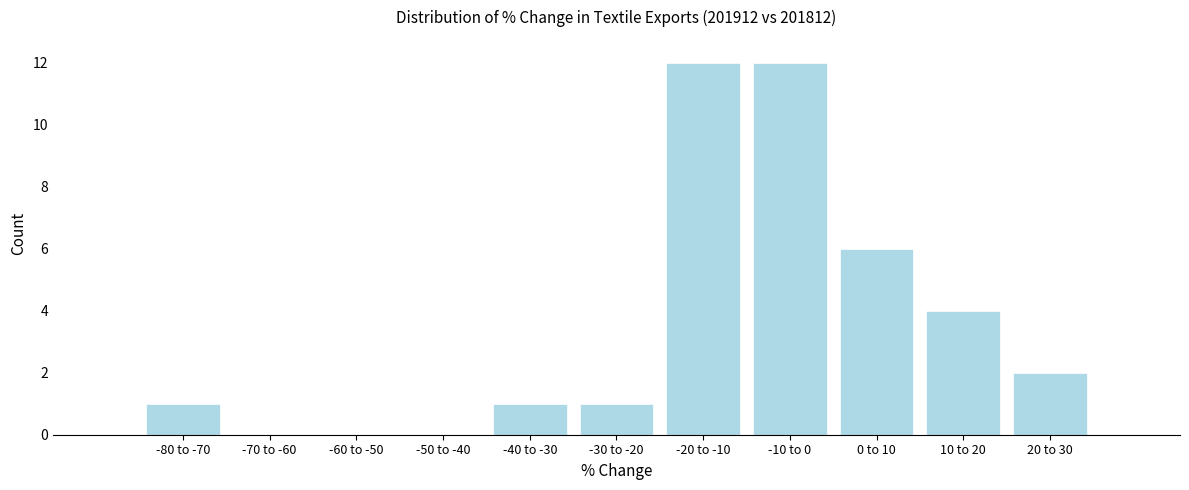

Reading left to right, extract all data points from this chart.

-80 to -70=1	-70 to -60=0	-60 to -50=0	-50 to -40=0	-40 to -30=1	-30 to -20=1	-20 to -10=12	-10 to 0=12	0 to 10=6	10 to 20=4	20 to 30=2